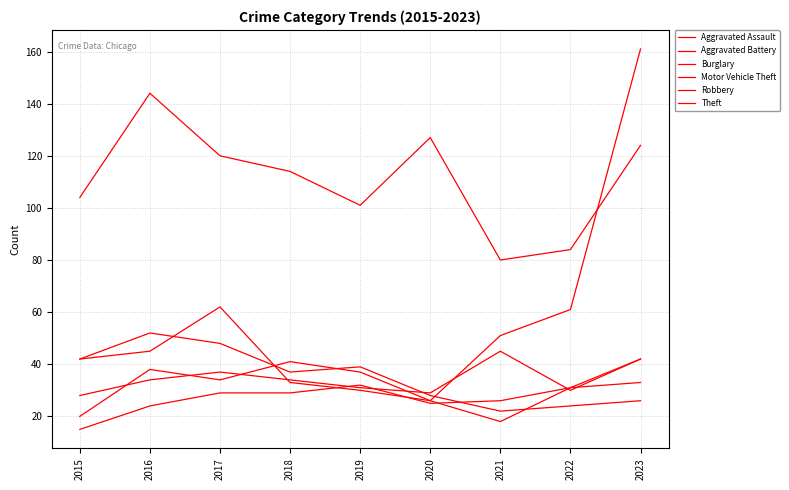

How many distinct data groups are displayed?

6